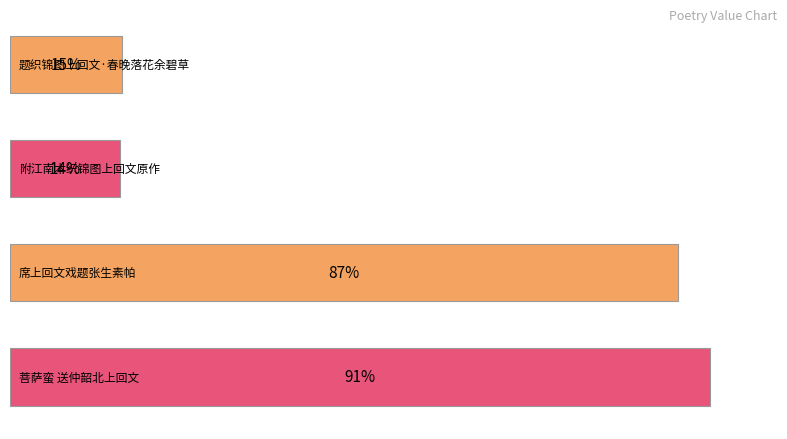

Are the bars horizontal?

Yes